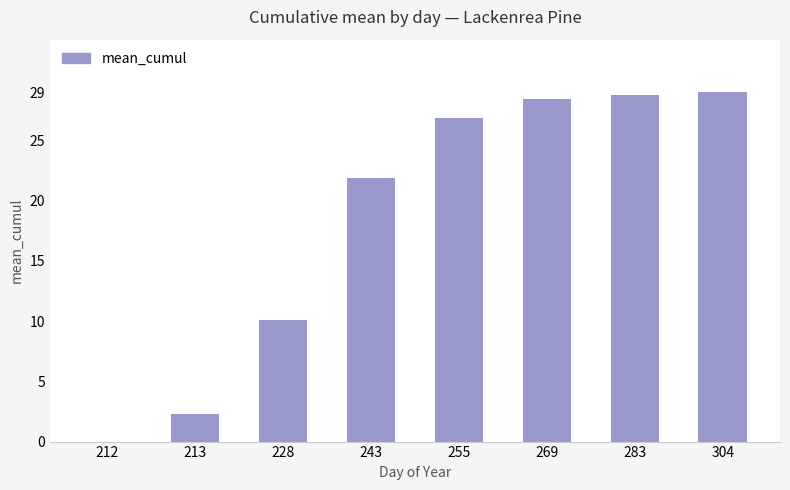

Reading left to right, extract all data points from this chart.

212=0.0	213=2.3	228=10.1	243=21.9	255=26.9	269=28.4	283=28.8	304=29.0